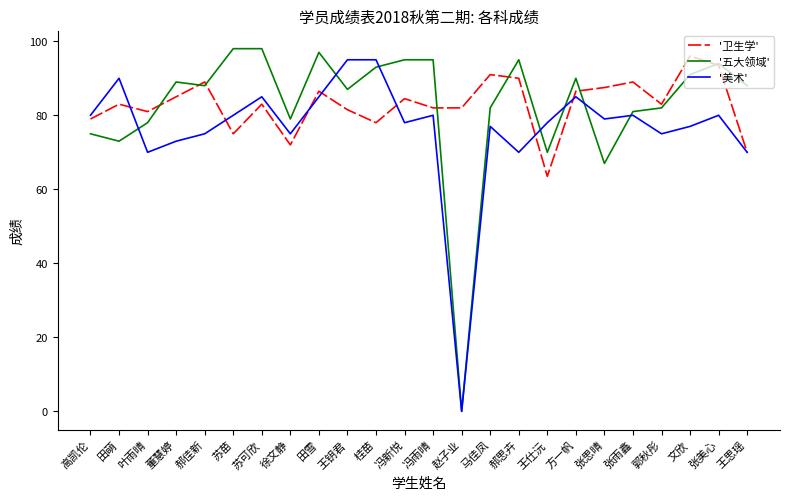

What is the difference between the maximum and minimum values in the '卫生学' series?

32.5